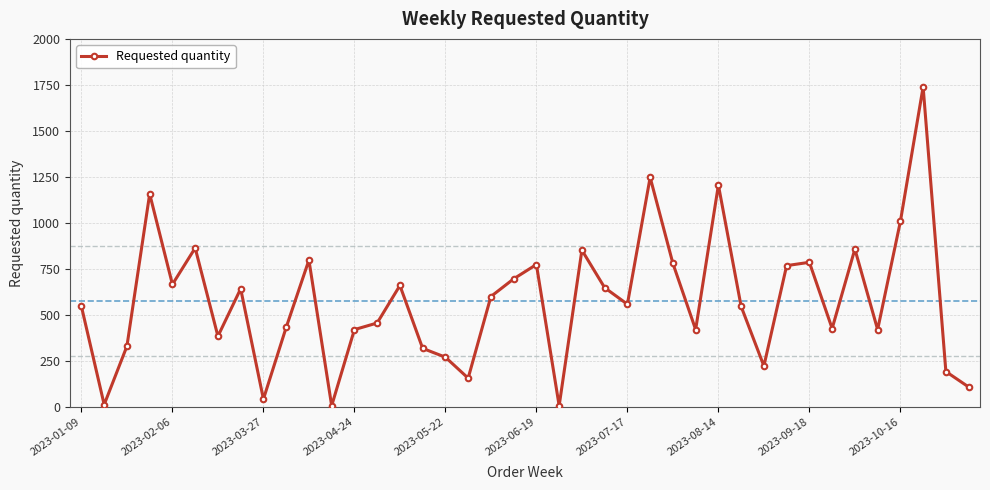

What is the difference between the maximum and minimum values?

1734